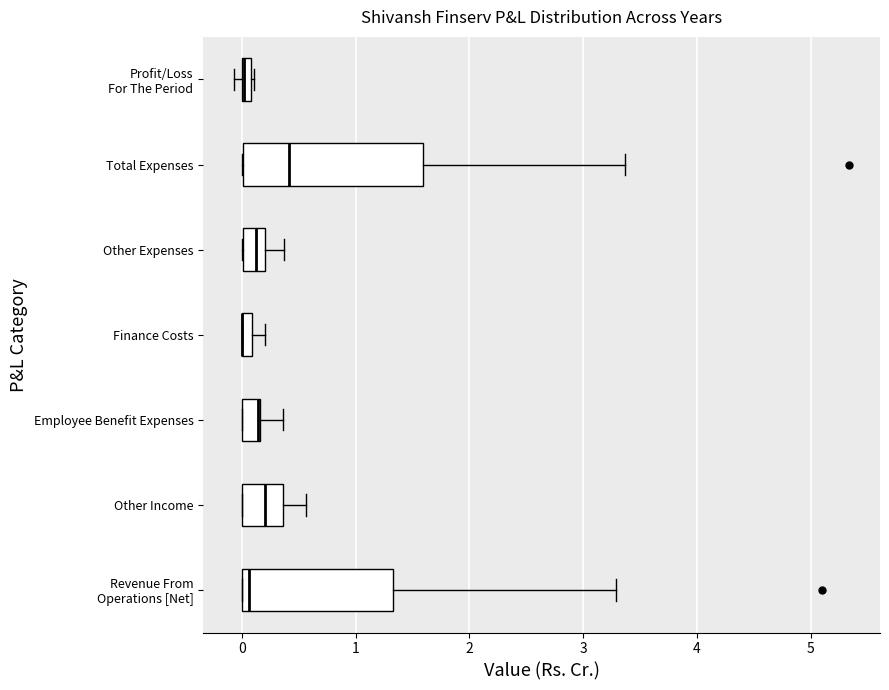

Where does the median line of the box for Revenue From Operations [Net] sit on the x-axis? The values are not printed on the chart, so give them approximately, as read against the axis.

0.1